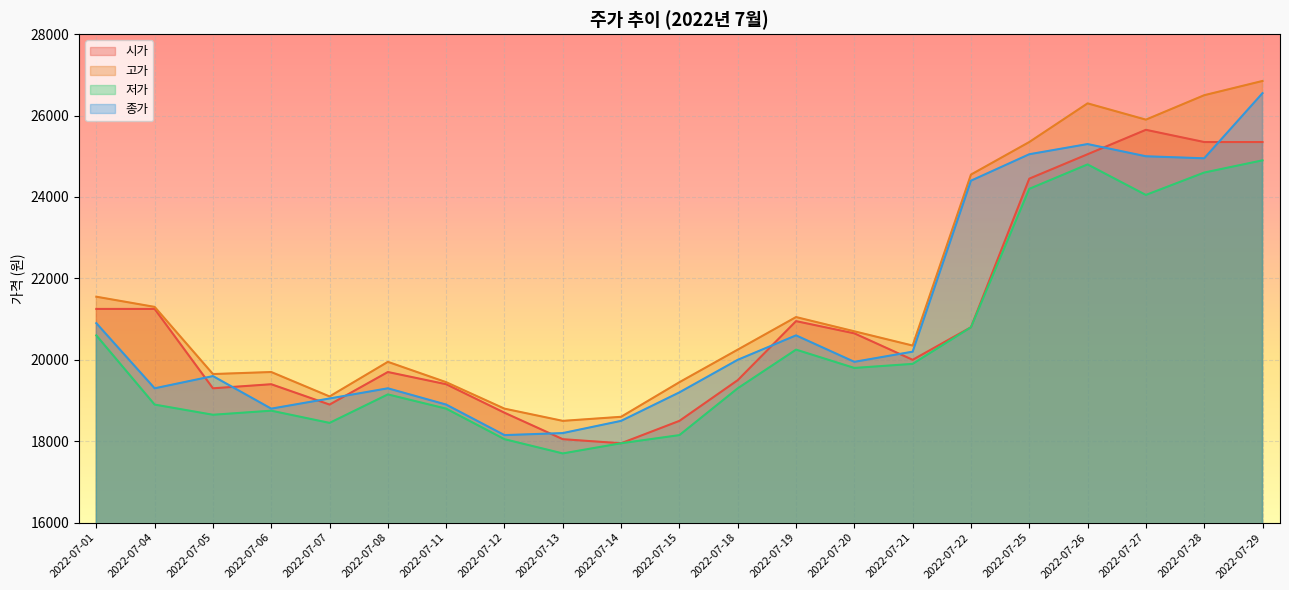

Does the chart display data point markers on the line(s)?

No